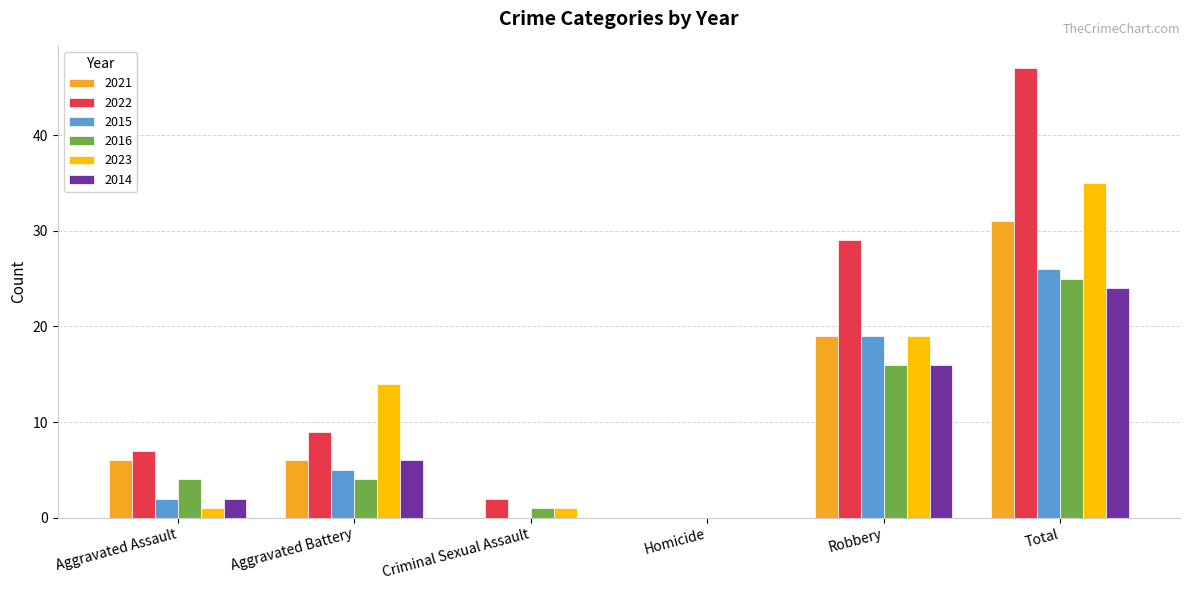

The 2014 series shows 13 at Total. True or false?

False